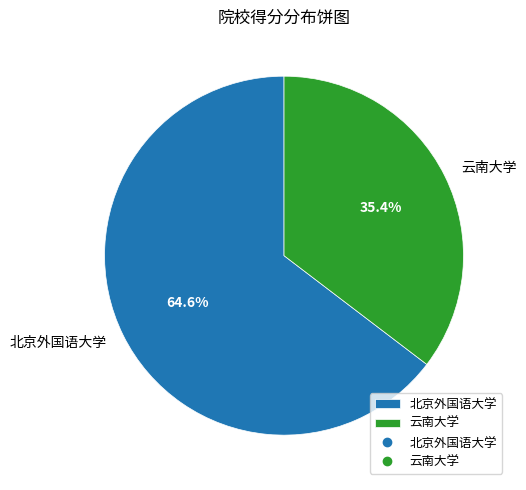

How many segments does this pie chart have?

2